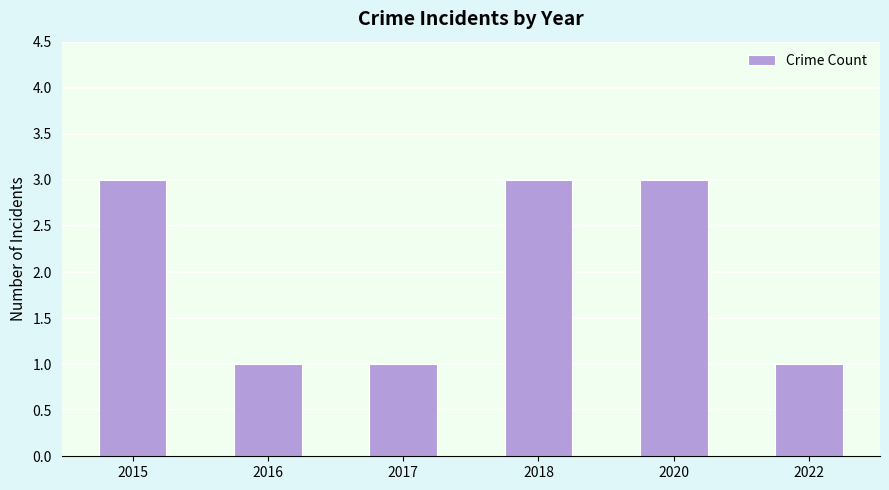

Does the chart contain any negative values?

No